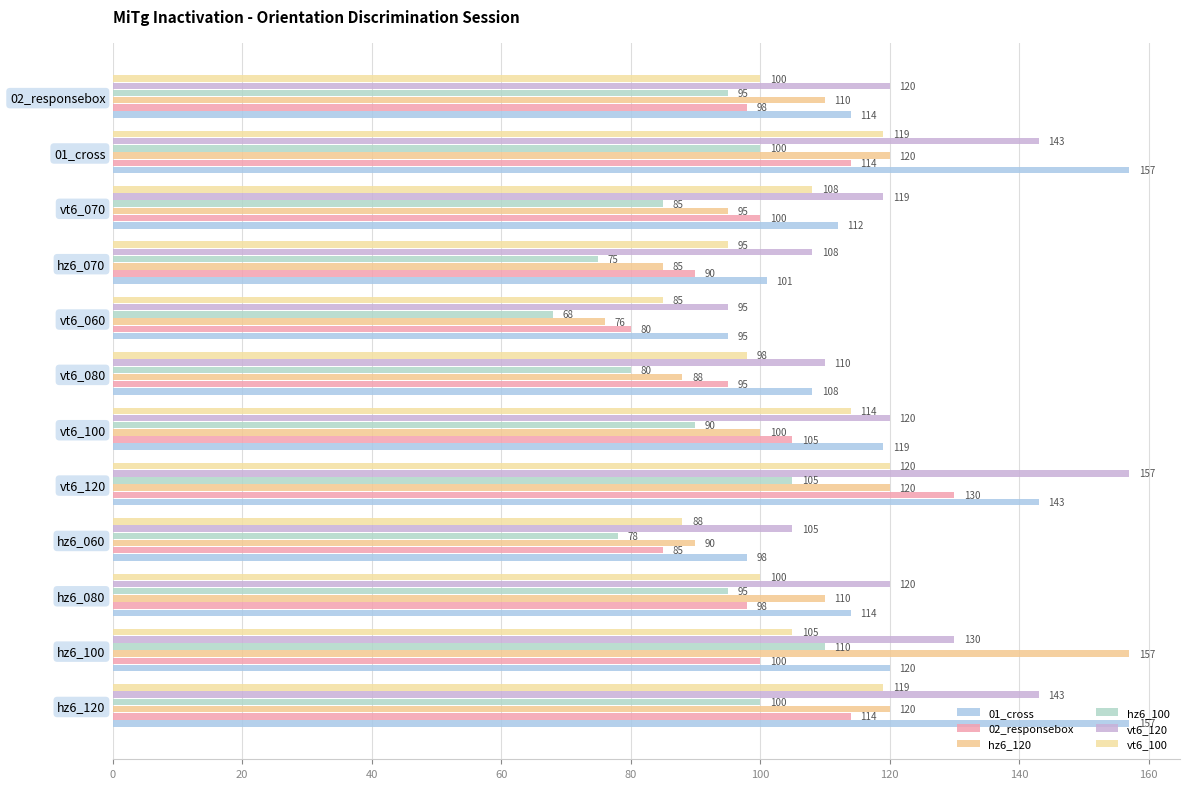

What is the difference between the second highest and minimum values in the hz6_100 series?

37